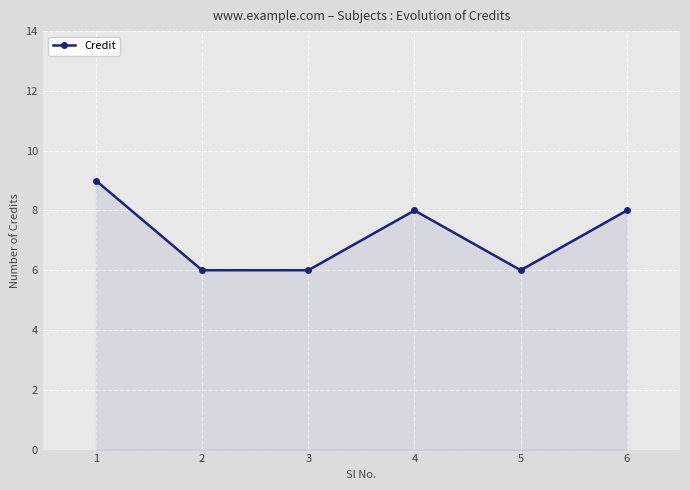

Does the chart have visible grid lines?

Yes